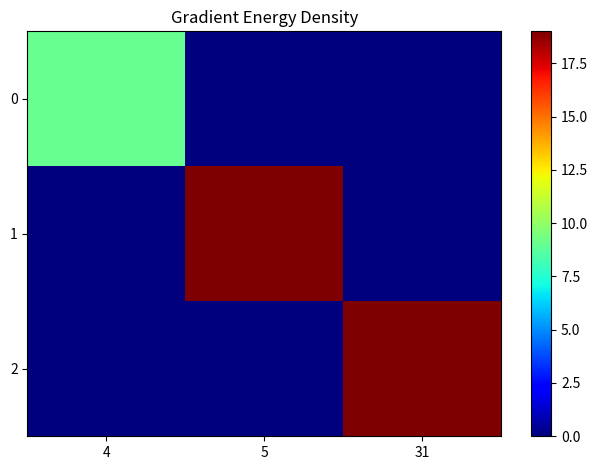

What is the greatest value displayed?

19